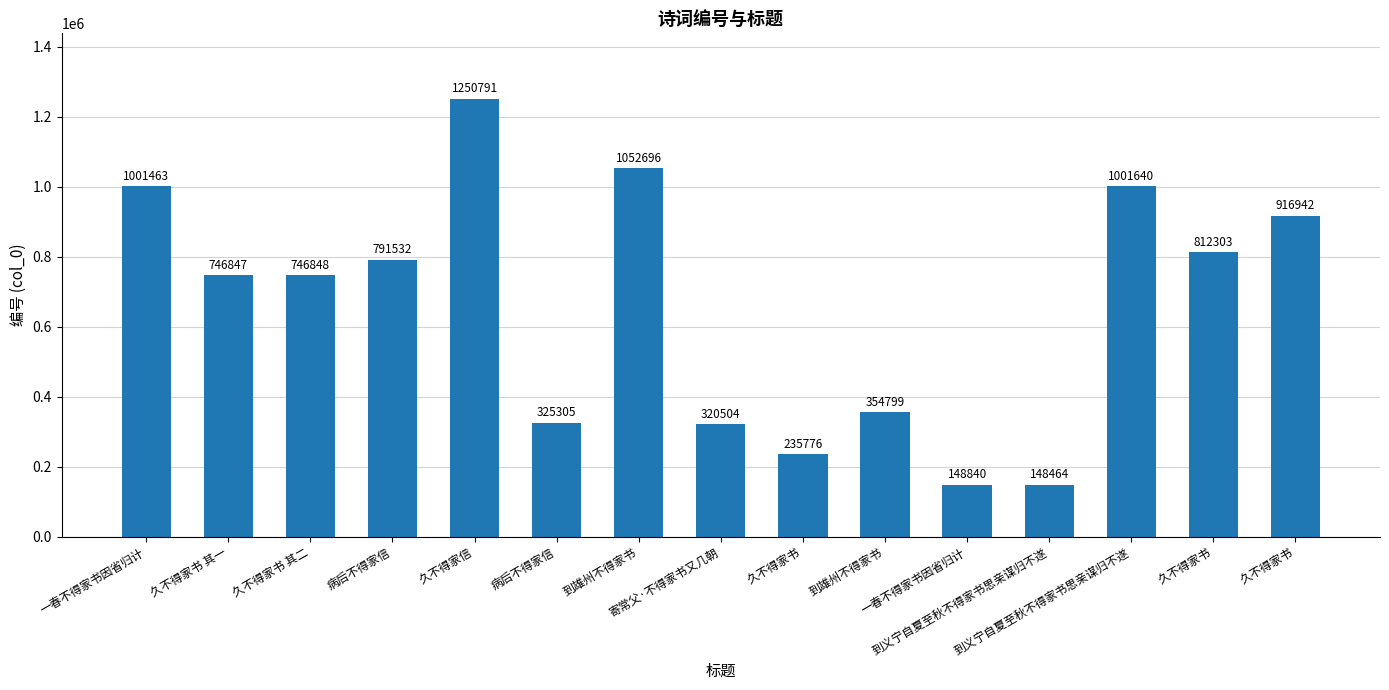

Reading right to left, transcribe all the data shown in this chart.

久不得家书=916942	久不得家书=812303	到义宁自夏至秋不得家书思亲谋归不遂=1001640	到义宁自夏至秋不得家书思亲谋归不遂=148464	一春不得家书因省归计=148840	到雄州不得家书=354799	久不得家书=235776	寄常父·不得家书又几朝=320504	到雄州不得家书=1052696	病后不得家信=325305	久不得家信=1250791	病后不得家信=791532	久不得家书 其二=746848	久不得家书 其一=746847	一春不得家书因省归计=1001463